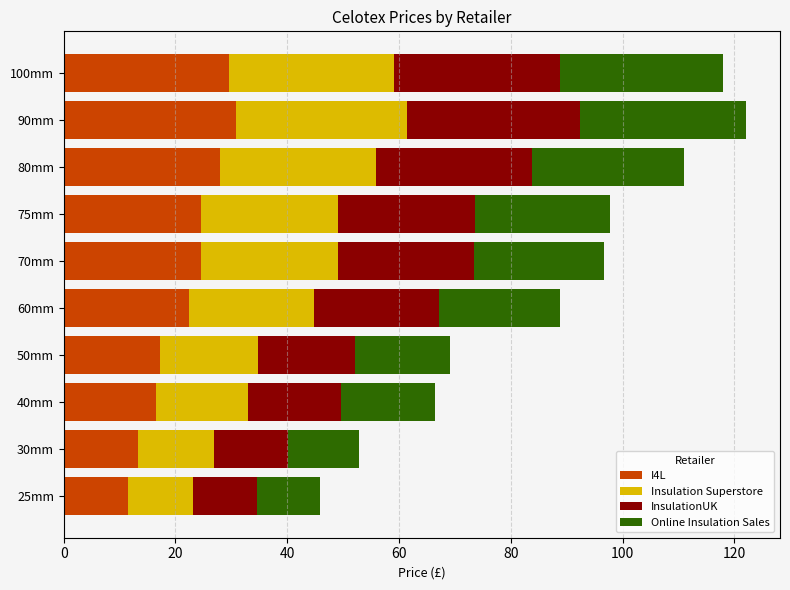

What is the difference between the I4L values at 80mm and 60mm?

5.6